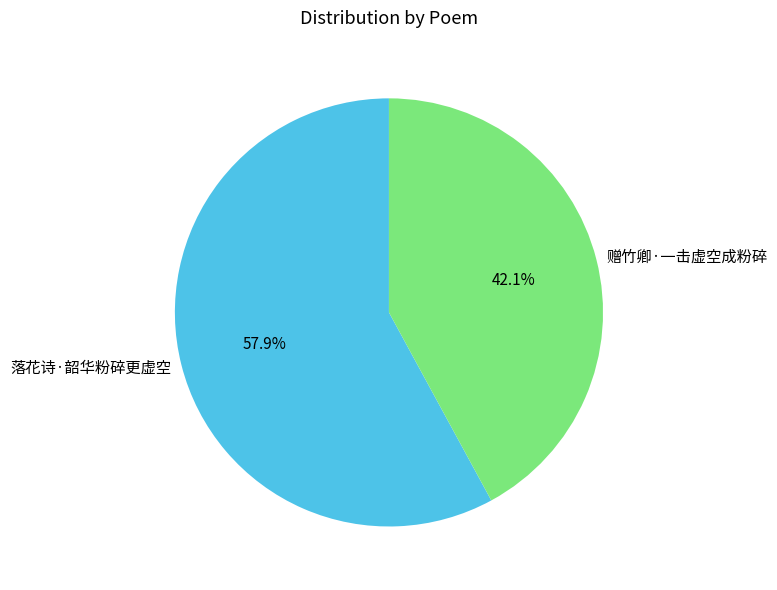

To the nearest percent, what is the average slice percentage?

50%